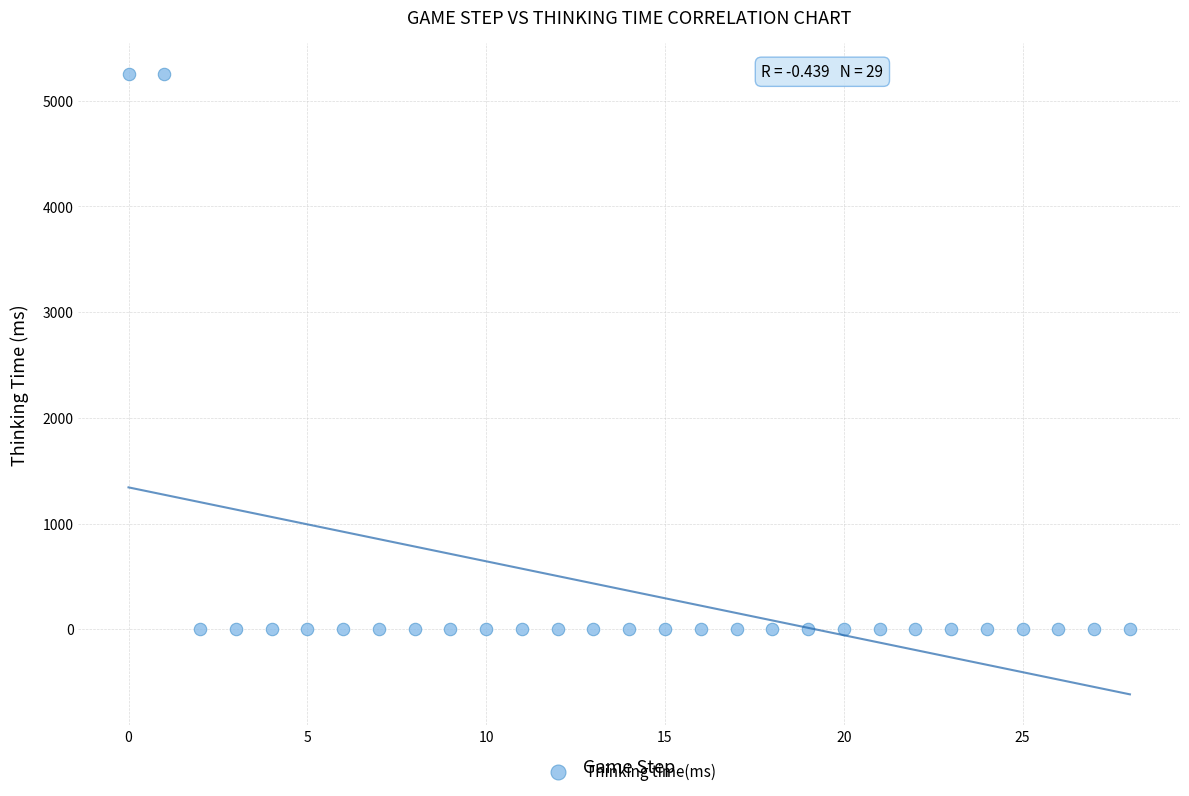

What is the range of Y values (max minus min)?

5255